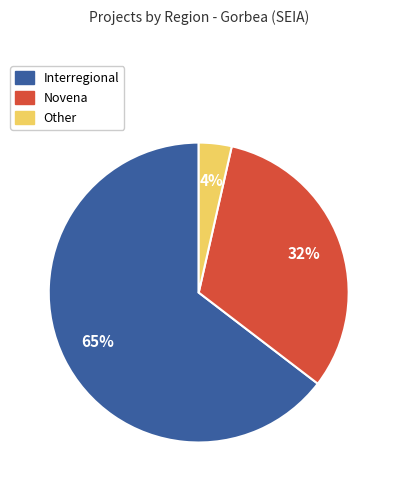

How many segments does this pie chart have?

3